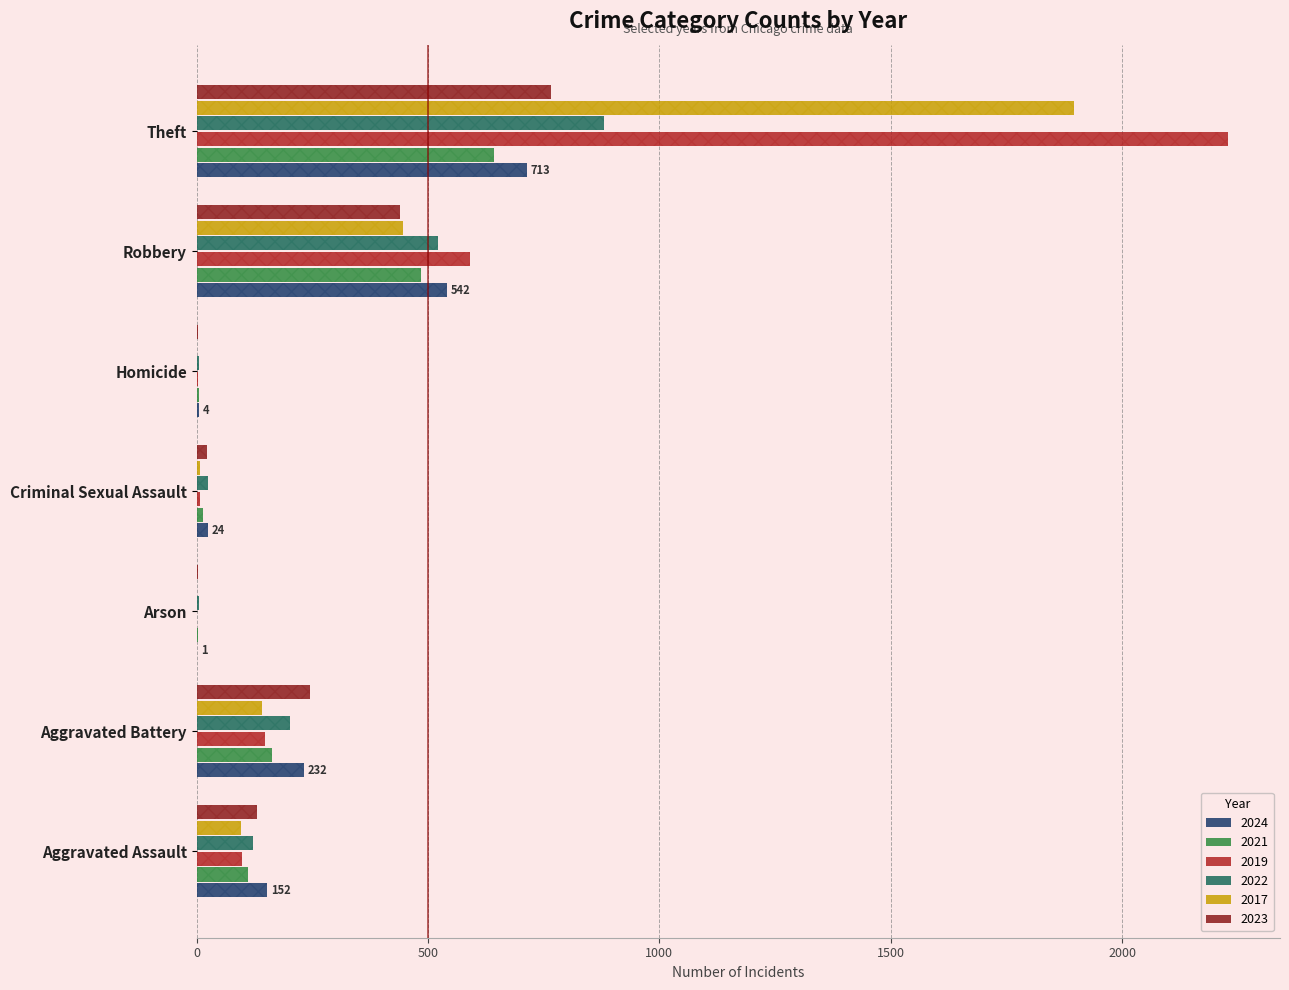

What is the label of the 6th bar from the left?

Robbery